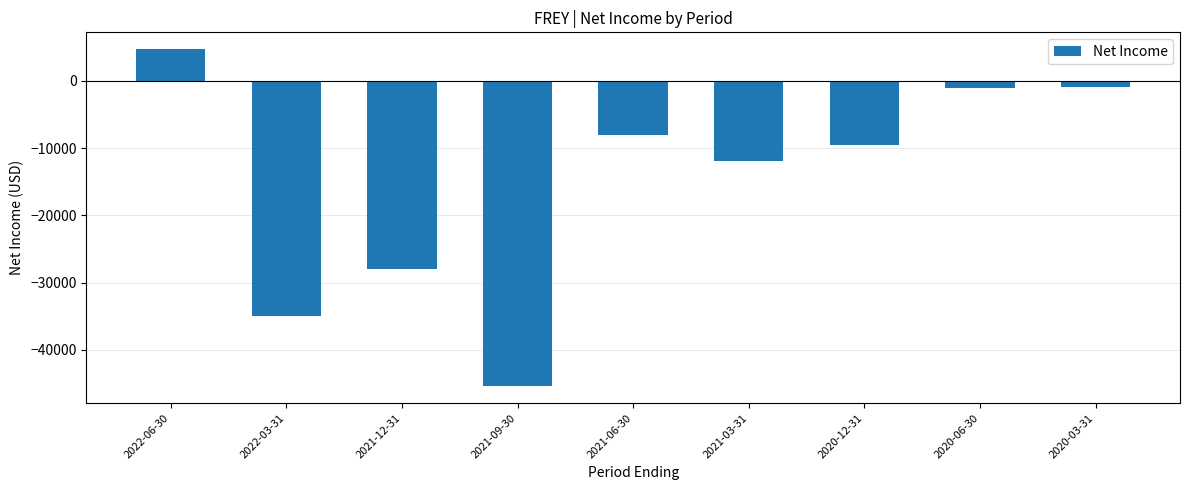

What is the sum of all values?

-135000